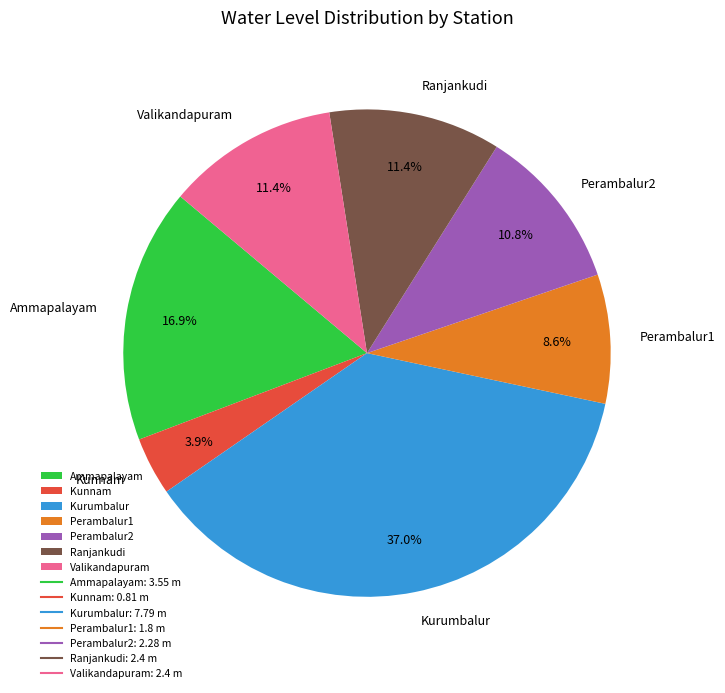

Count the number of slices in the pie.

7